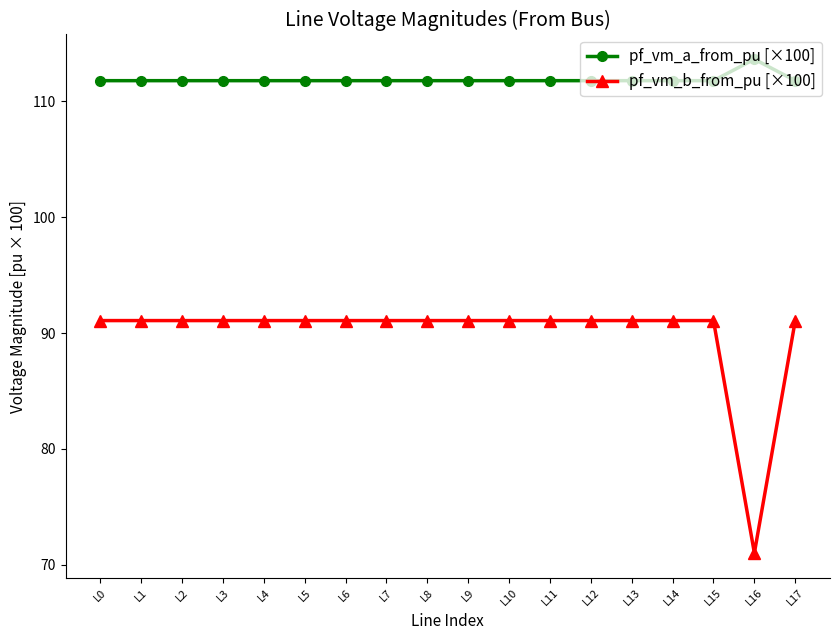

True or false: pf_vm_b_from_pu [×100] has a value of 91.1 at L5.

True